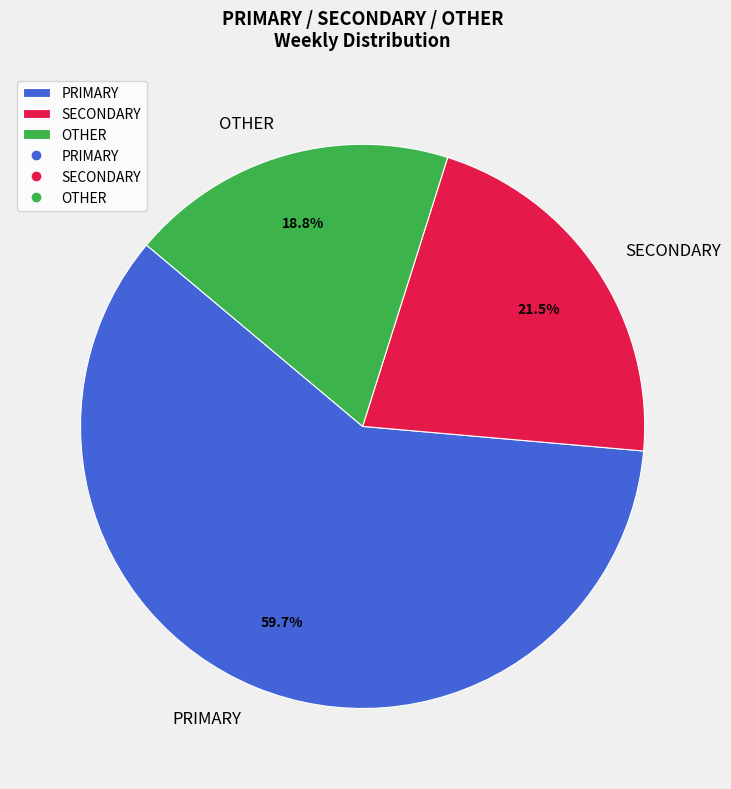

To the nearest percent, what is the average slice percentage?

33%